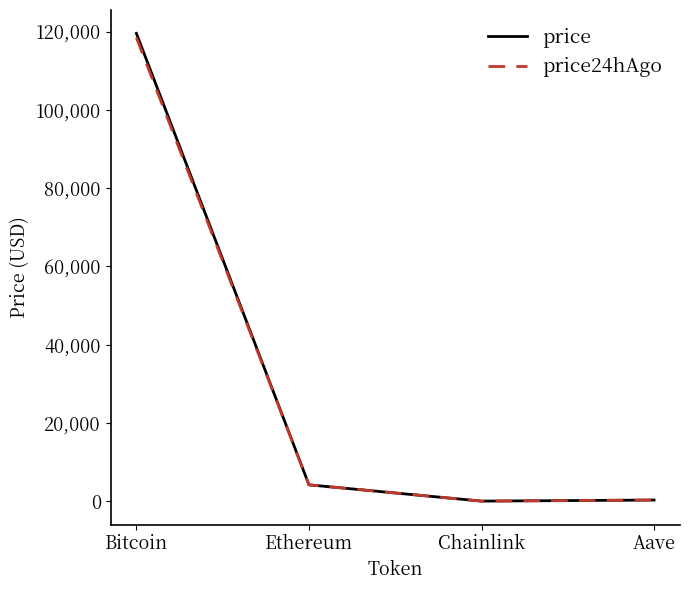

What is the spread (max minus min) of values at Aave?

5.1